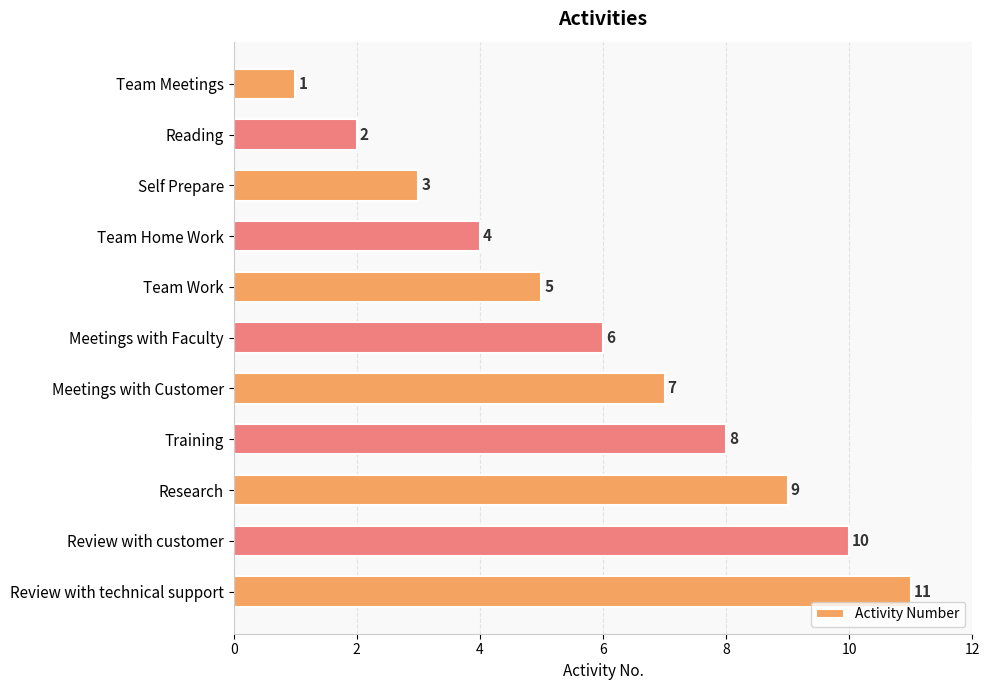

What is the sum of all values?

66